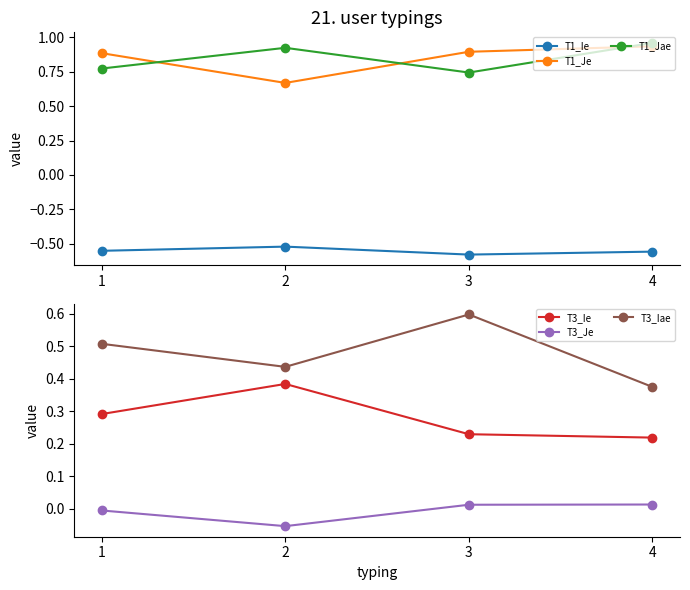

What is the difference between the maximum and minimum values in the T3_Je series?

0.1